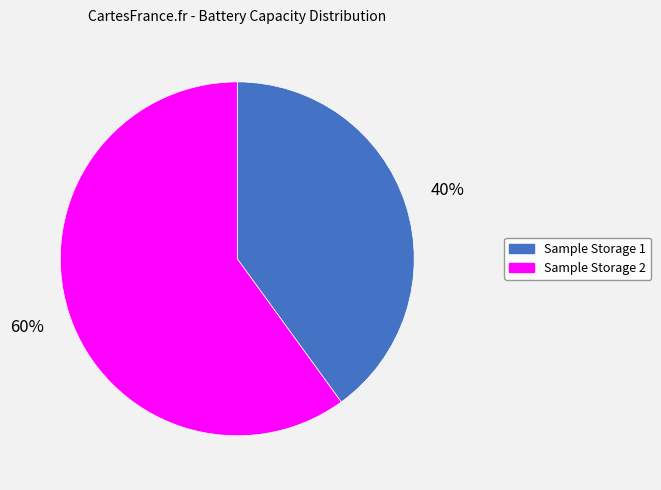

Which has a higher value, Sample Storage 2 or Sample Storage 1?

Sample Storage 2